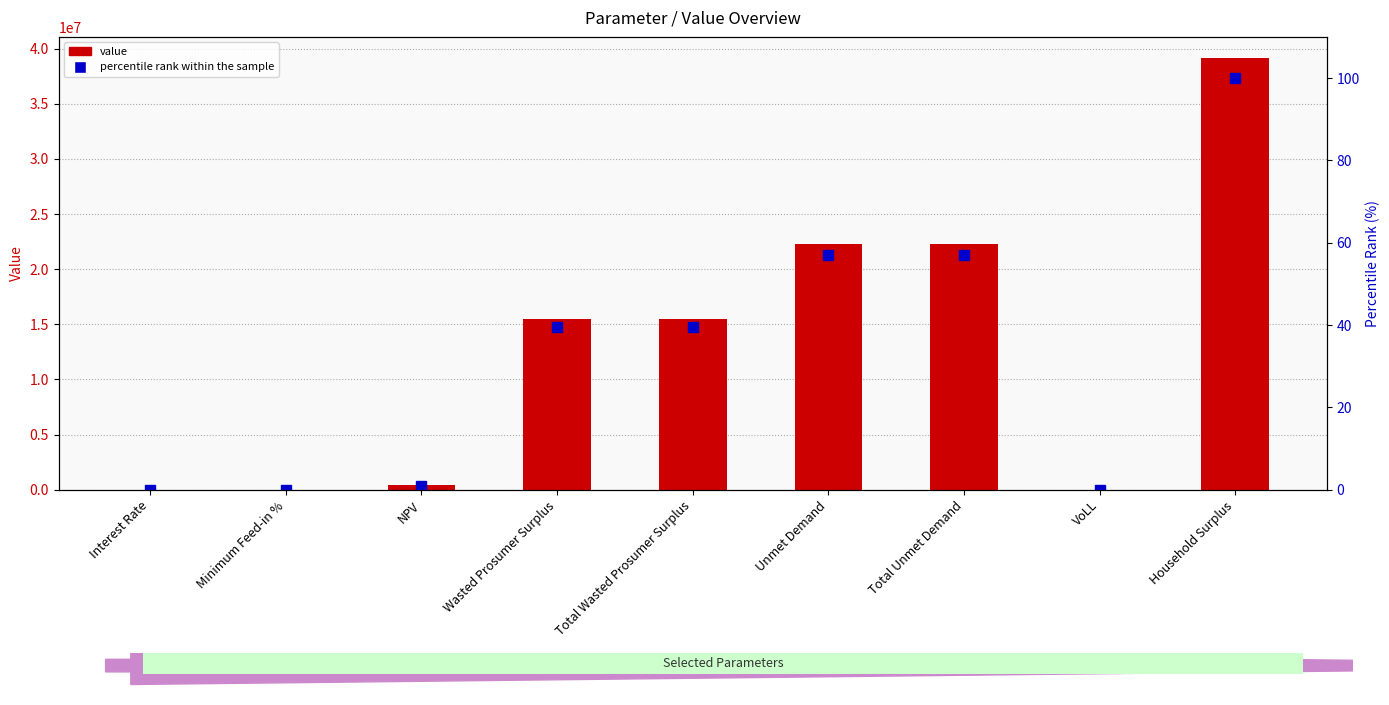

What is the sum of the percentile rank within the sample values at Unmet Demand and Minimum Feed-in %?

56.9